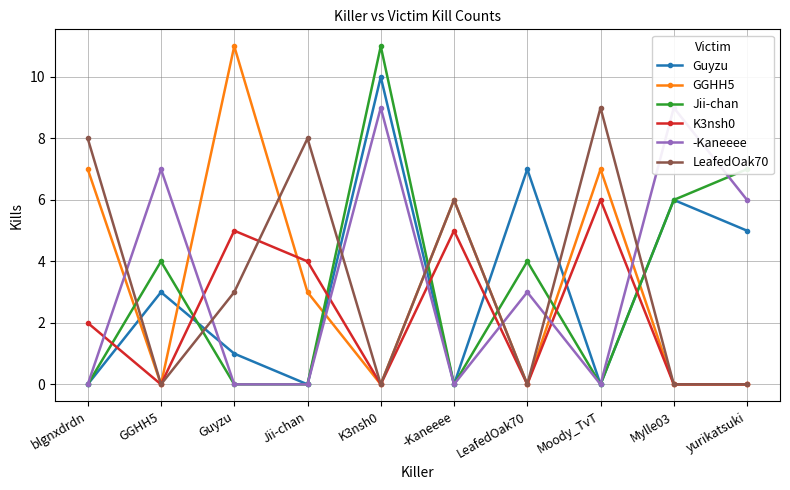

At which category does the chart reach its minimum across all series?

blgnxdrdn